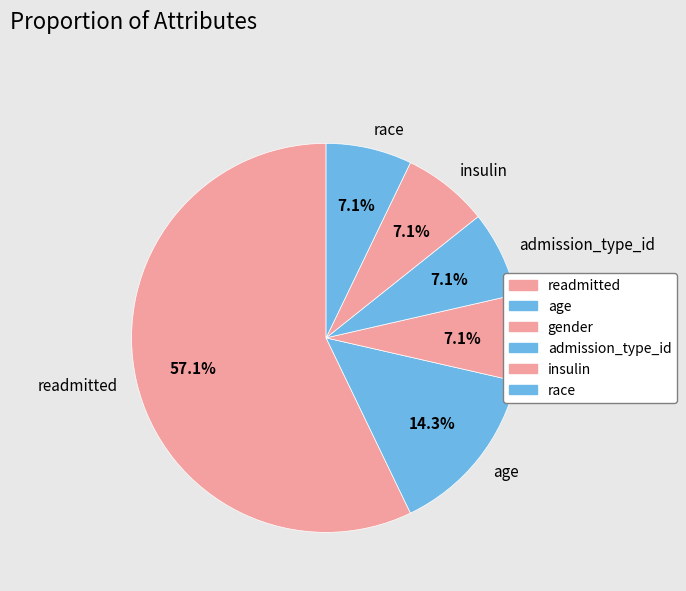

The insulin slice represents 7% of the pie. True or false?

True